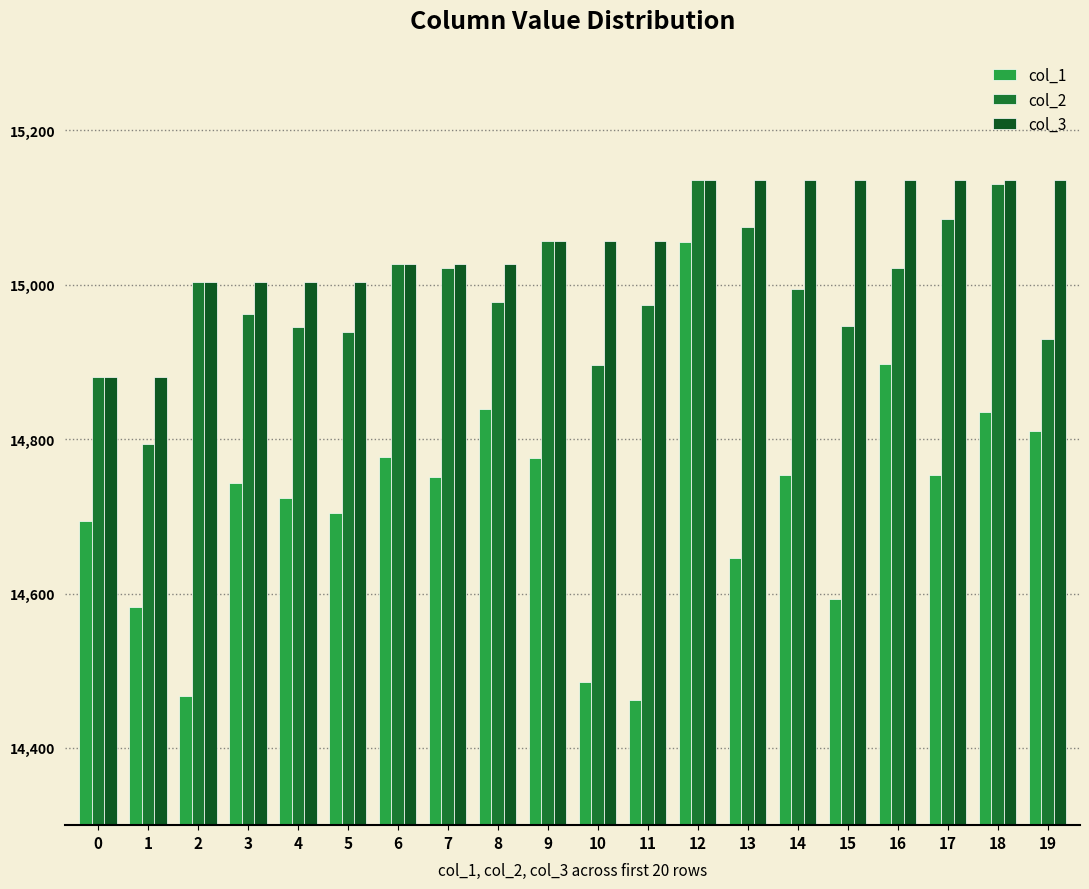

The col_1 series shows 14754 at 17. True or false?

True